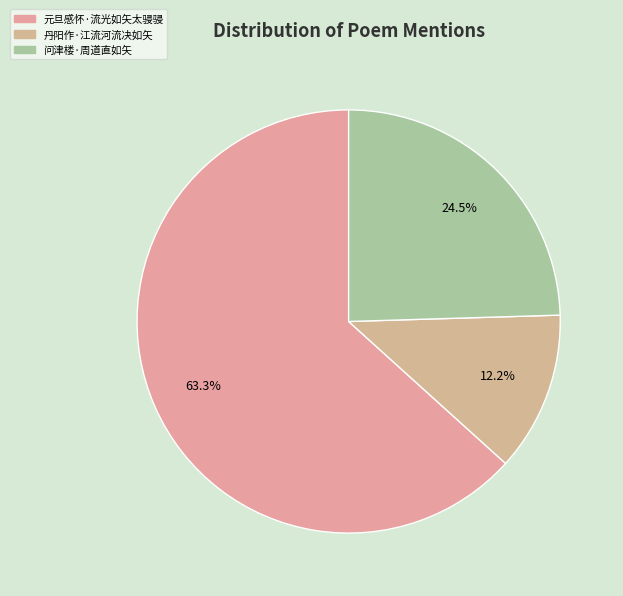

To the nearest percent, what is the difference between the 元旦感怀·流光如矢太骎骎 and 问津楼·周道直如矢 slice percentages?

39%